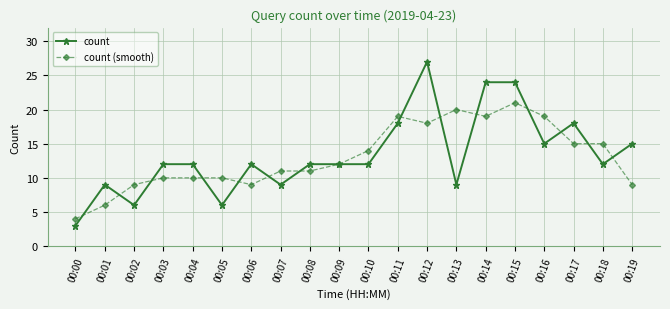

The count series shows 6 at 00:15. True or false?

False